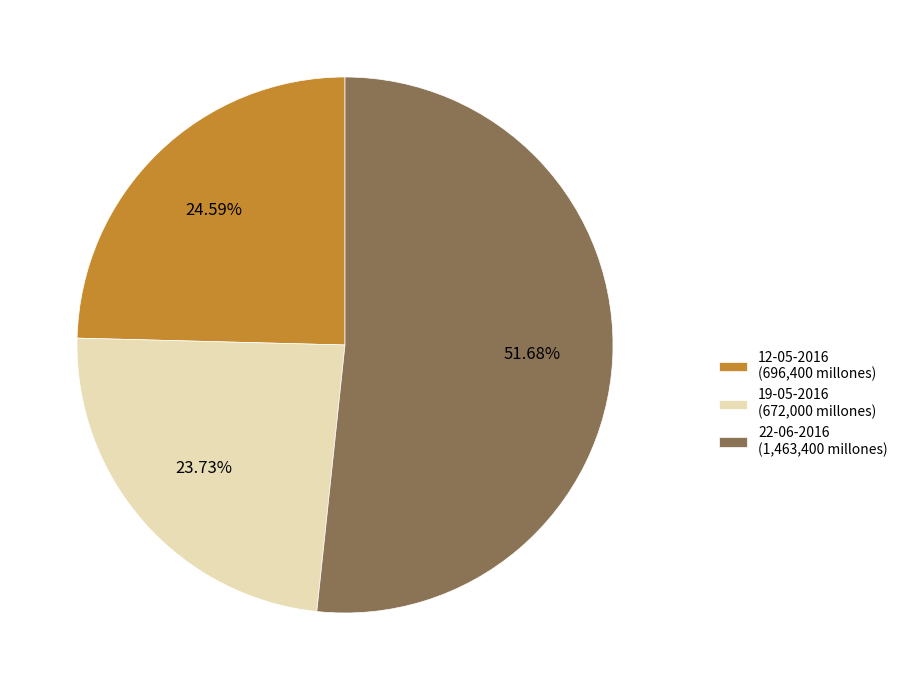

What percentage do 19-05-2016 and 22-06-2016 together represent?

75.4%